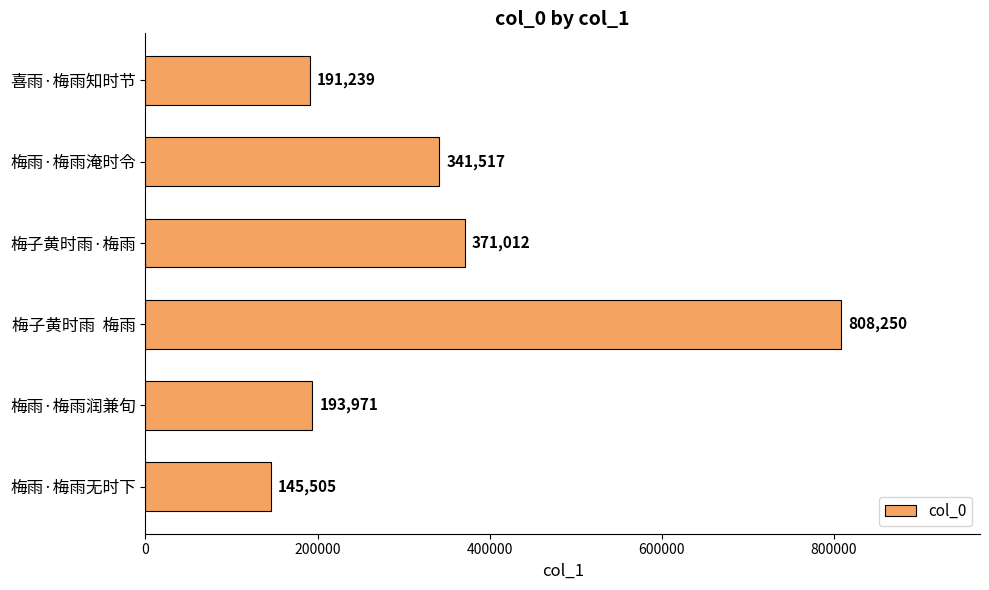

What is the minimum value shown in the chart?

145505